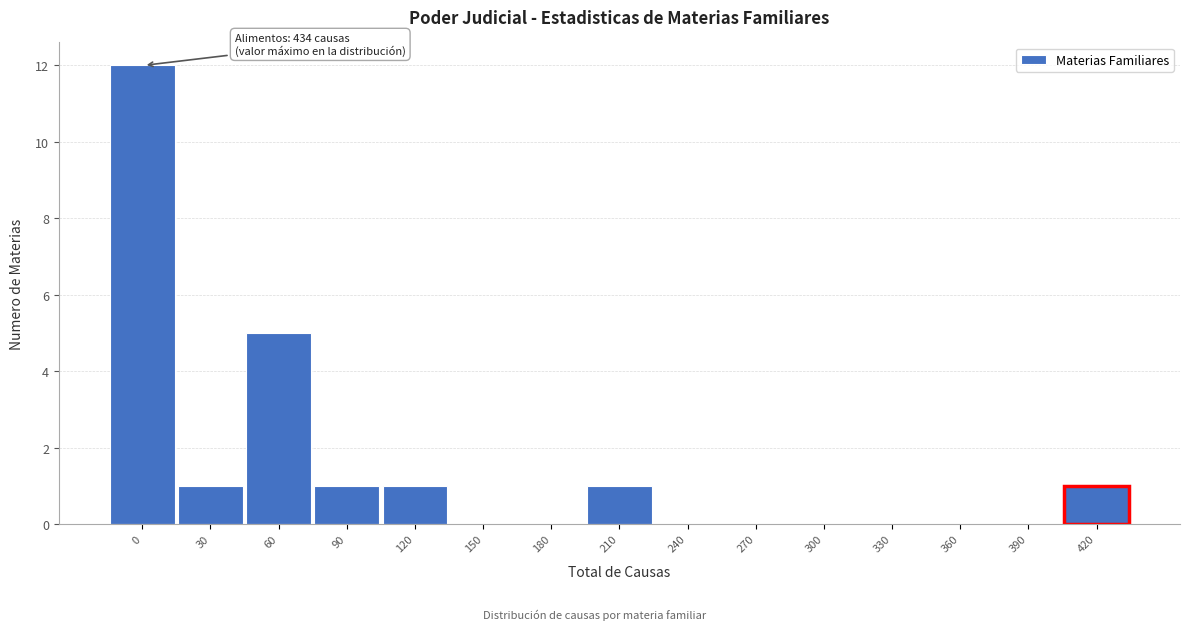

Reading left to right, what are all the values shown in this chart?

0=12	30=1	60=5	90=1	120=1	150=0	180=0	210=1	240=0	270=0	300=0	330=0	360=0	390=0	420=1